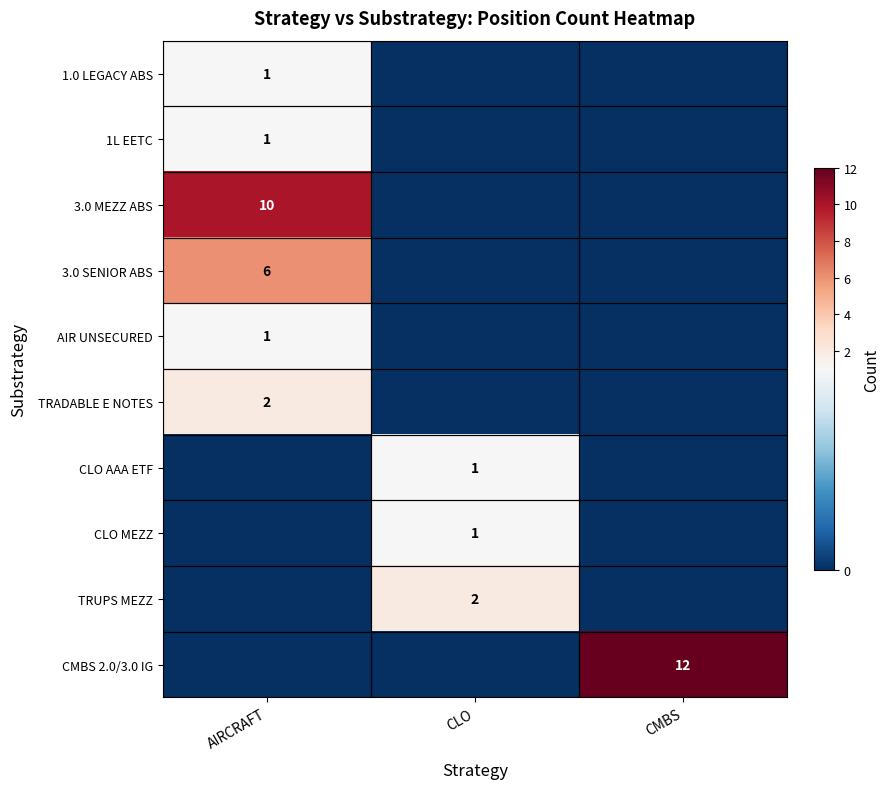

Is it true that 3.0 MEZZ ABS equals 10 at AIRCRAFT?

True